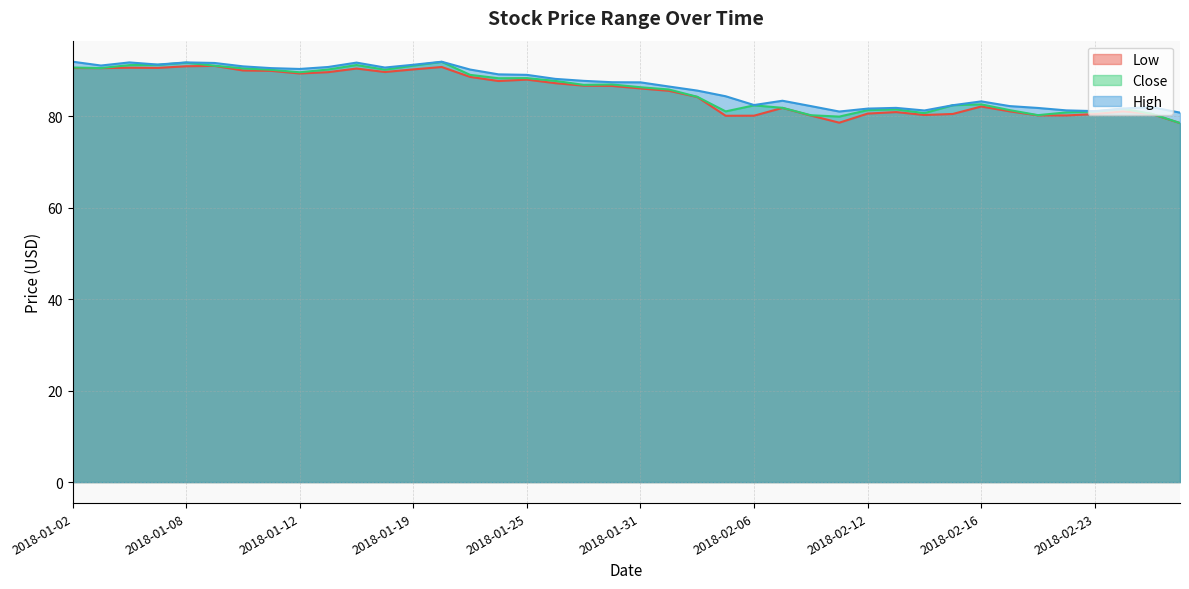

Rank the series by their average value, from highest to lowest.

High, Close, Low